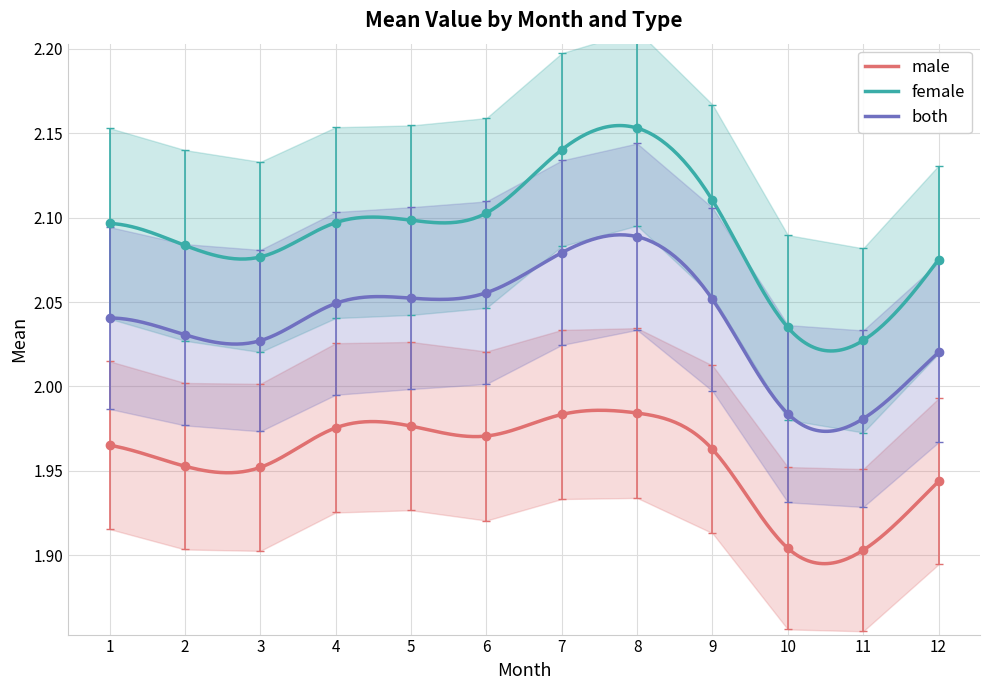

Reading left to right, extract all data points from this chart.

male: 1=2.0	2=2.0	3=2.0	4=2.0	5=2.0	6=2.0	7=2.0	8=2.0	9=2.0	10=1.9	11=1.9	12=1.9
female: 1=2.1	2=2.1	3=2.1	4=2.1	5=2.1	6=2.1	7=2.1	8=2.2	9=2.1	10=2.0	11=2.0	12=2.1
both: 1=2.0	2=2.0	3=2.0	4=2.0	5=2.1	6=2.1	7=2.1	8=2.1	9=2.1	10=2.0	11=2.0	12=2.0